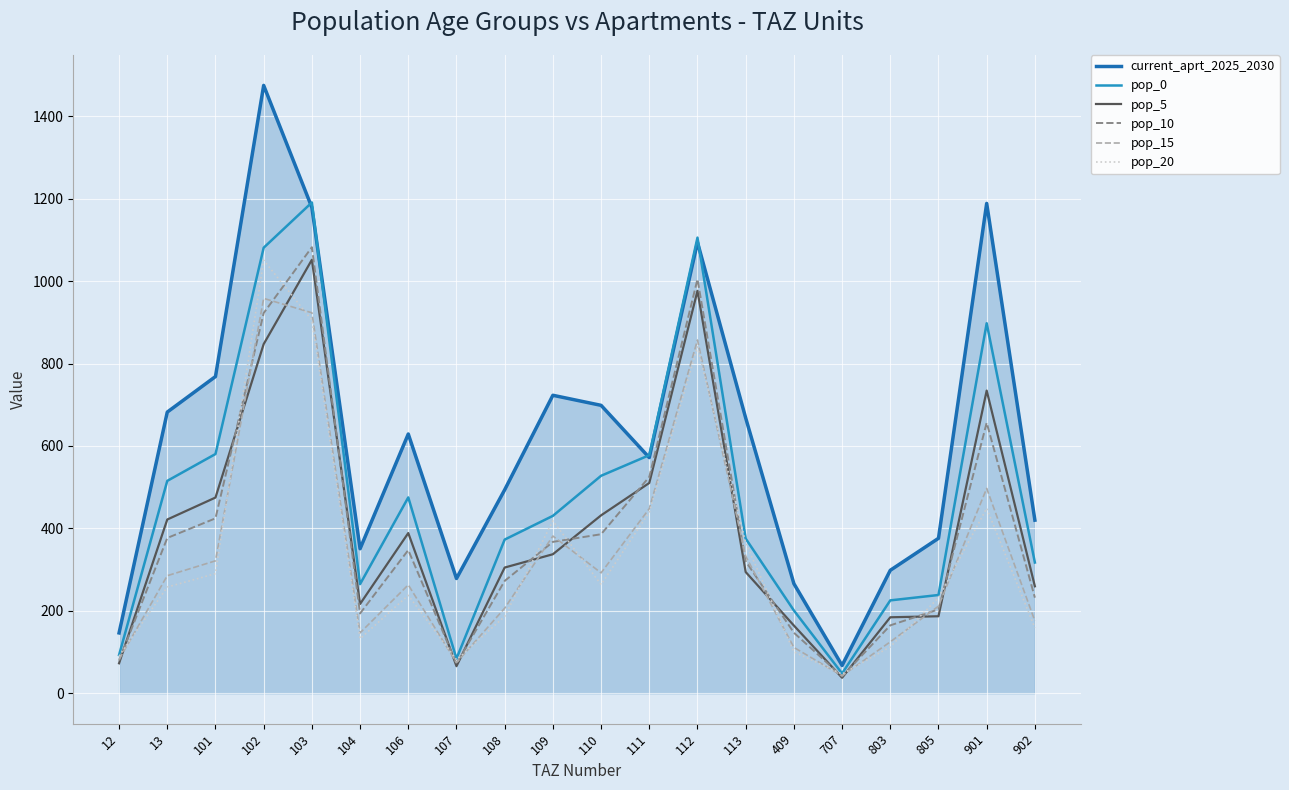

How many values in the pop_5 series are below 337?

10